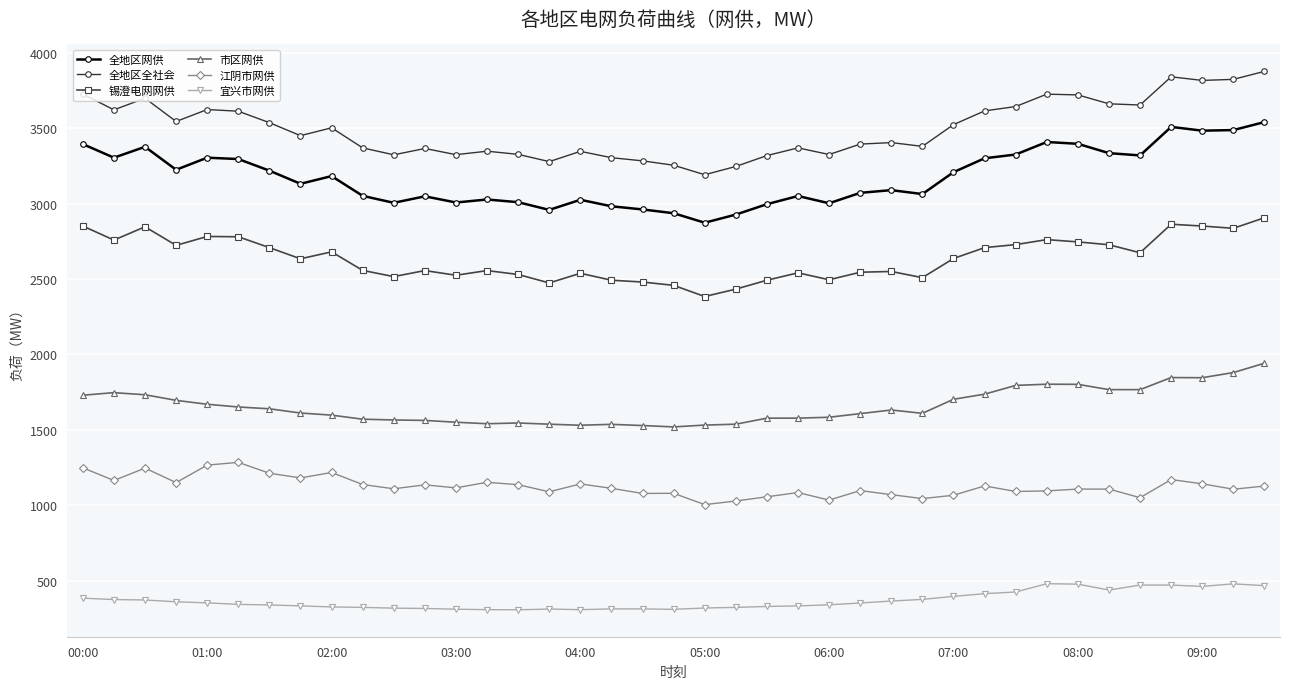

Which series has the largest total across all categories?

全地区全社会